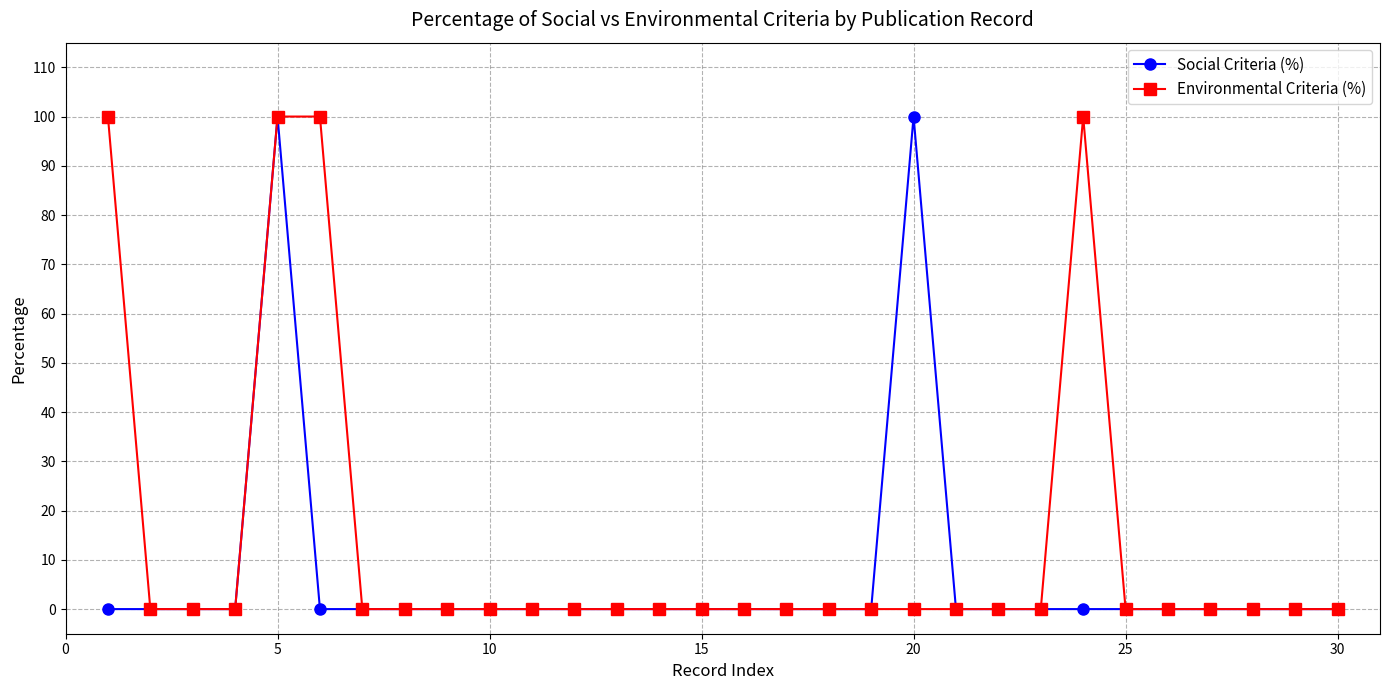

What is the average value of the Social Criteria (%) series?

7